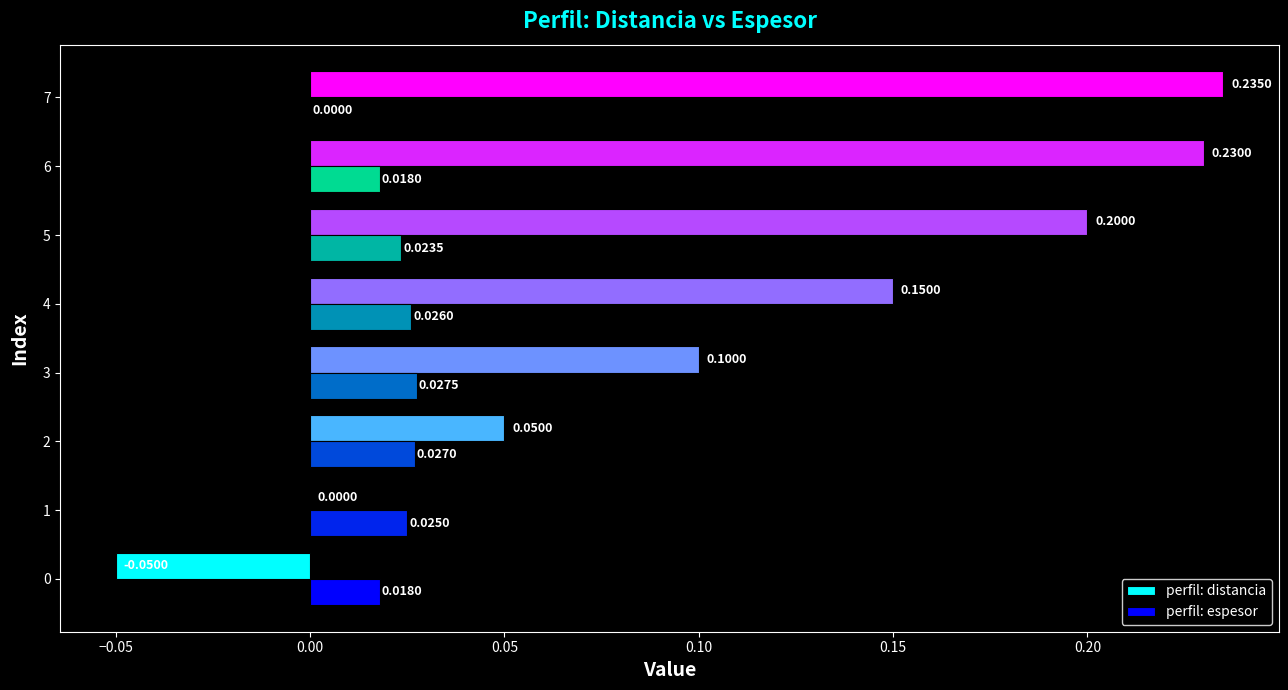

At which category is the sum across all series the highest?

6